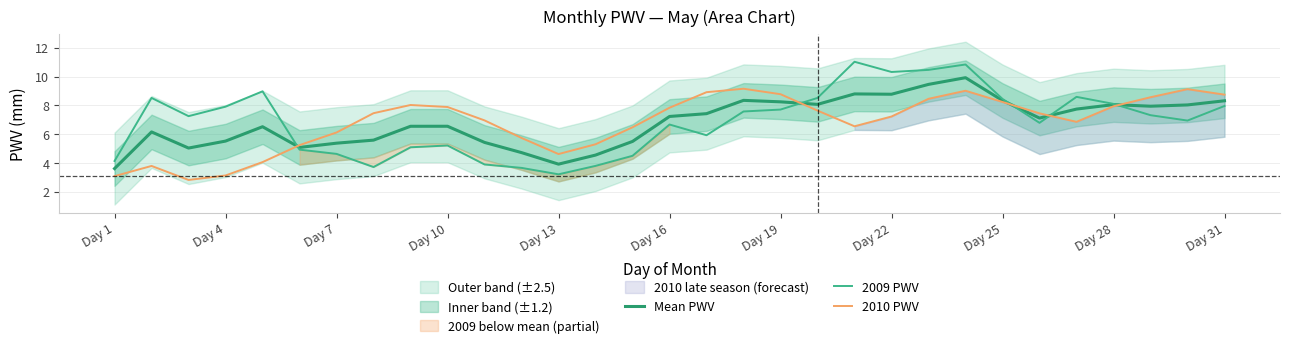

What is the minimum value for Mean PWV?

3.6